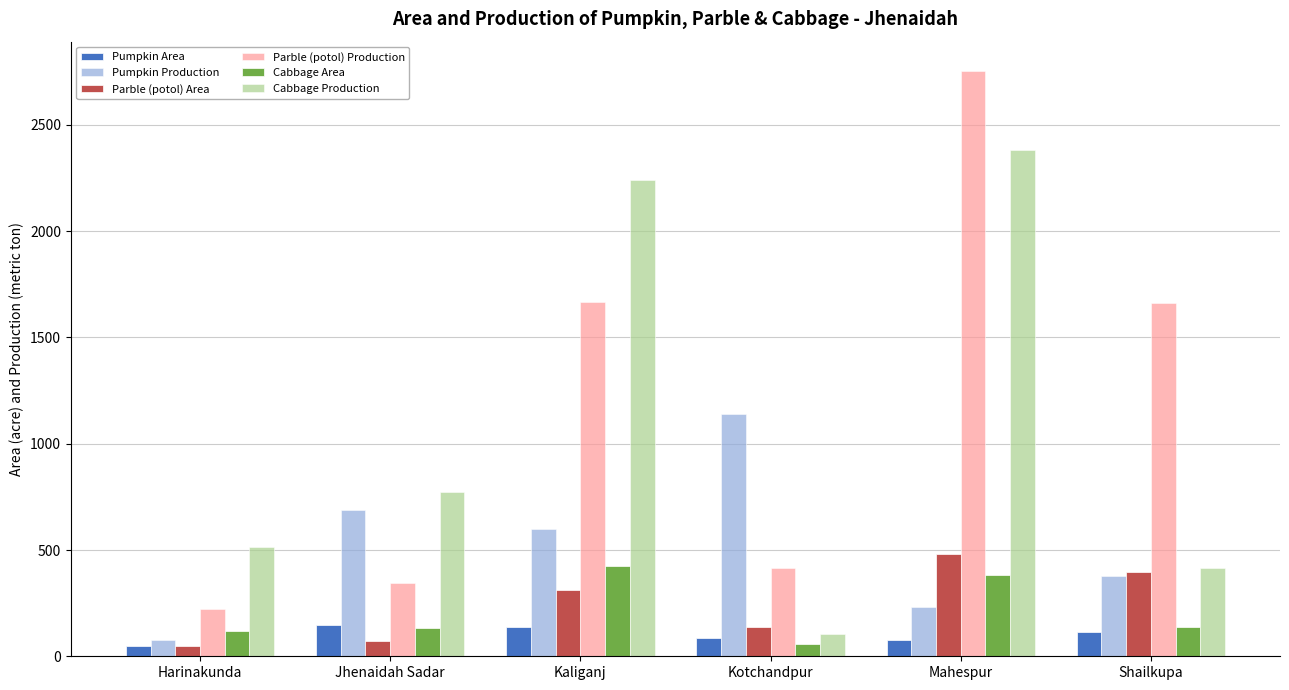

What is the maximum value for Parble (potol) Area?

479